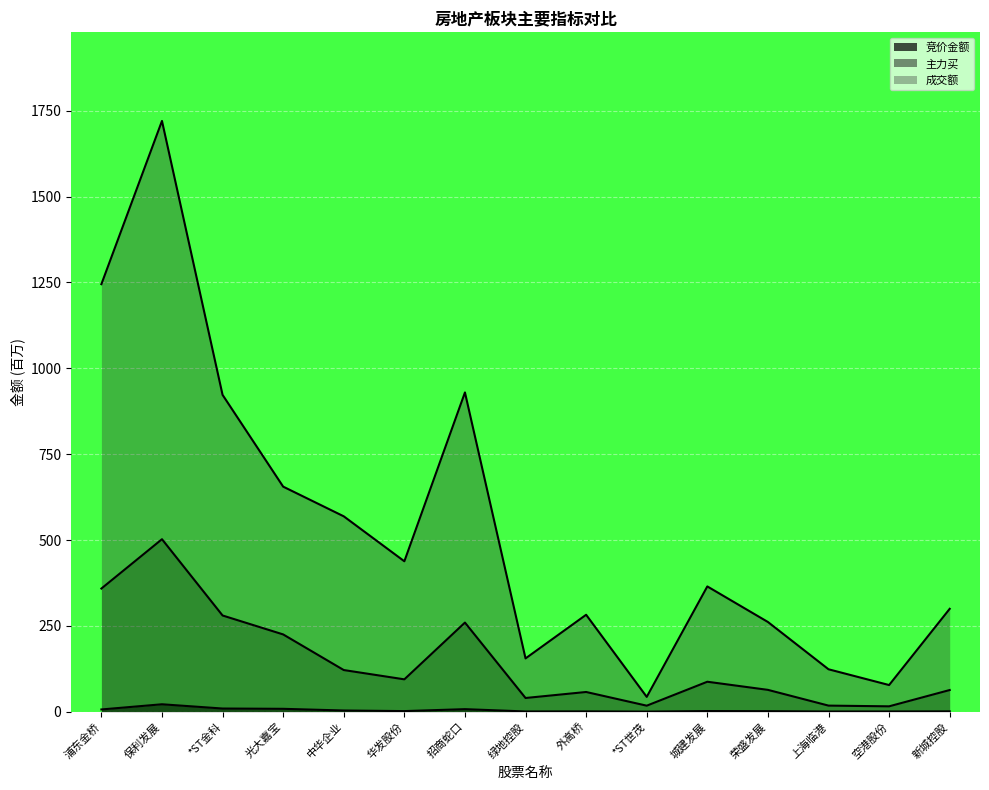

What is the lowest value of the 成交额 series?

43.1